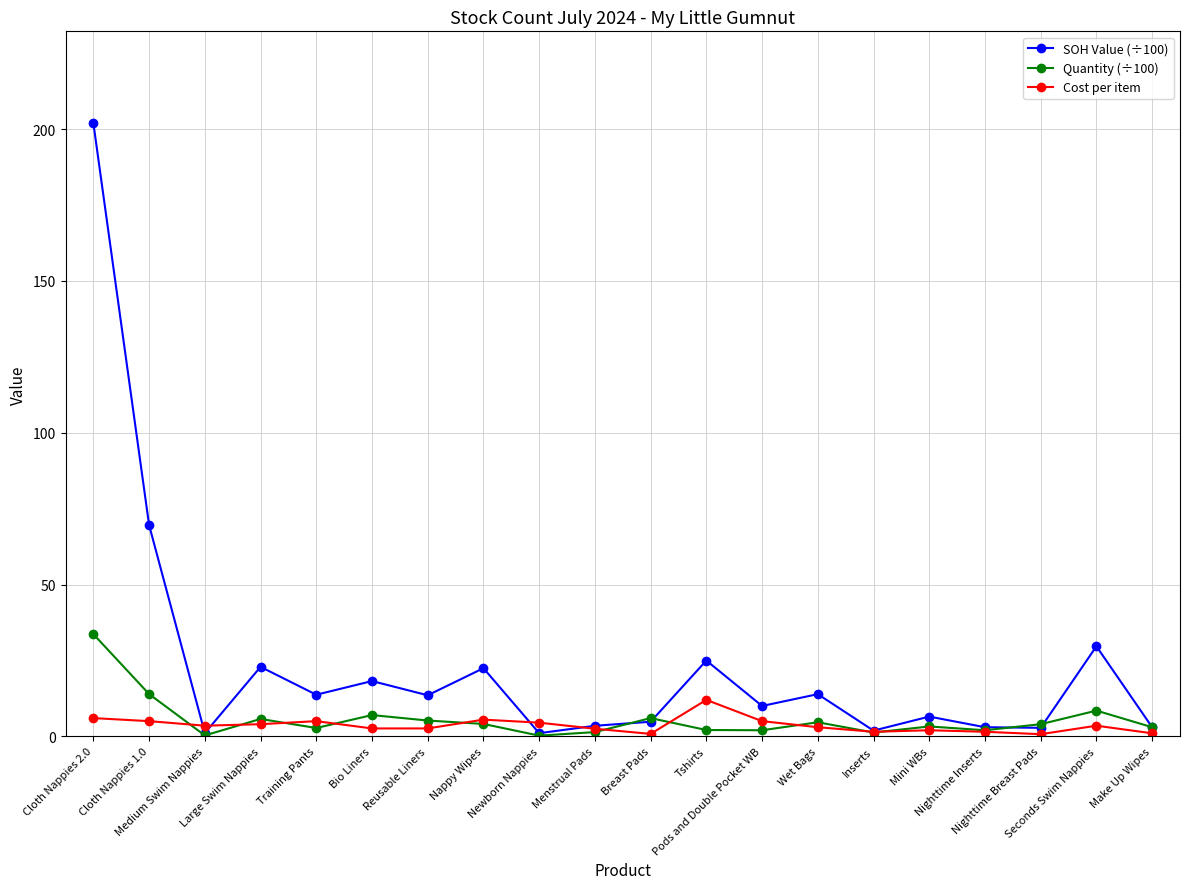

The value of SOH Value (÷100) at Nappy Wipes is 22.4. True or false?

True